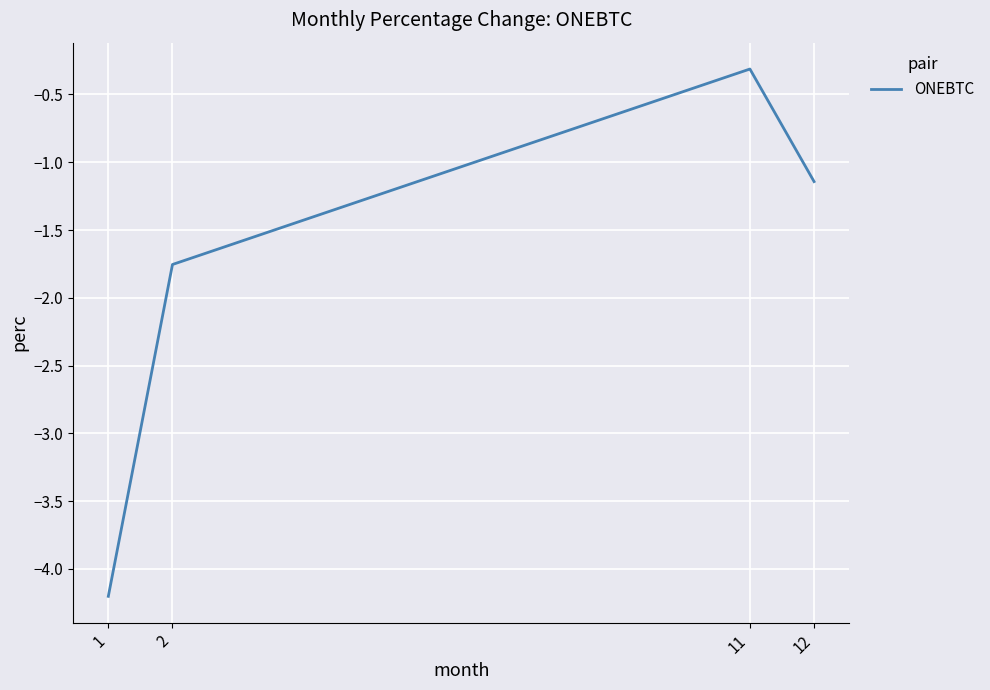

Where is the first local maximum?

11